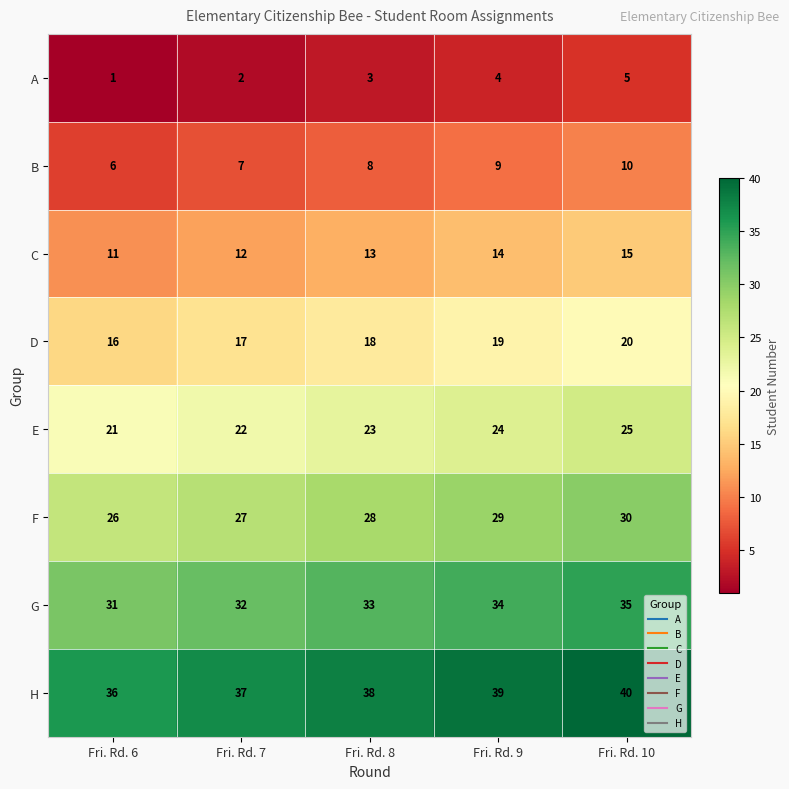

True or false: A has a value of 5 at Fri. Rd. 8.

False